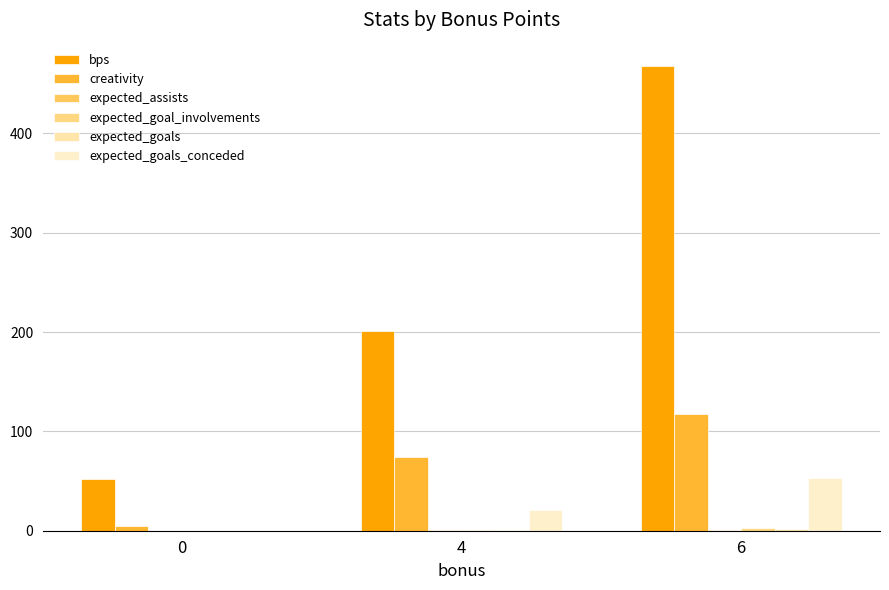

Reading left to right, list all the values displayed in this chart.

bps: 52.0	201.0	468.0
creativity: 4.5	74.5	117.7
expected_assists: 0.0	0.2	0.6
expected_goal_involvements: 0.0	0.6	2.2
expected_goals: 0.0	0.3	1.6
expected_goals_conceded: 0.0	20.9	53.5